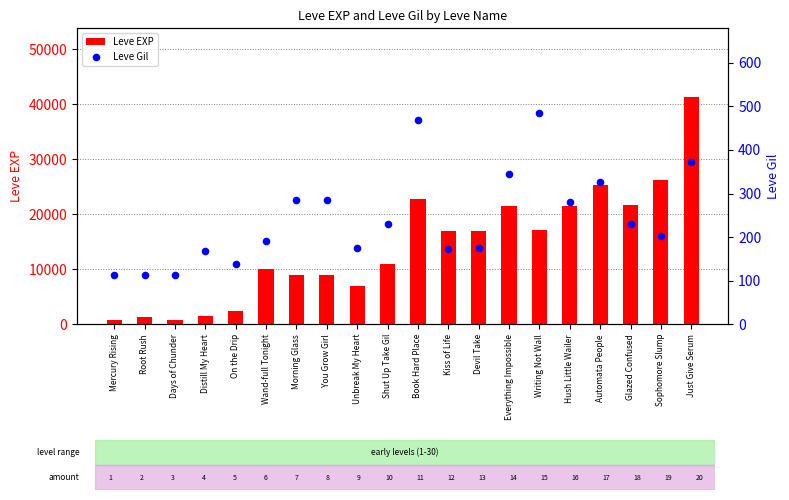

Is the value of Leve EXP at Mercury Rising greater than the value of Leve Gil at Wand-full Tonight?

Yes